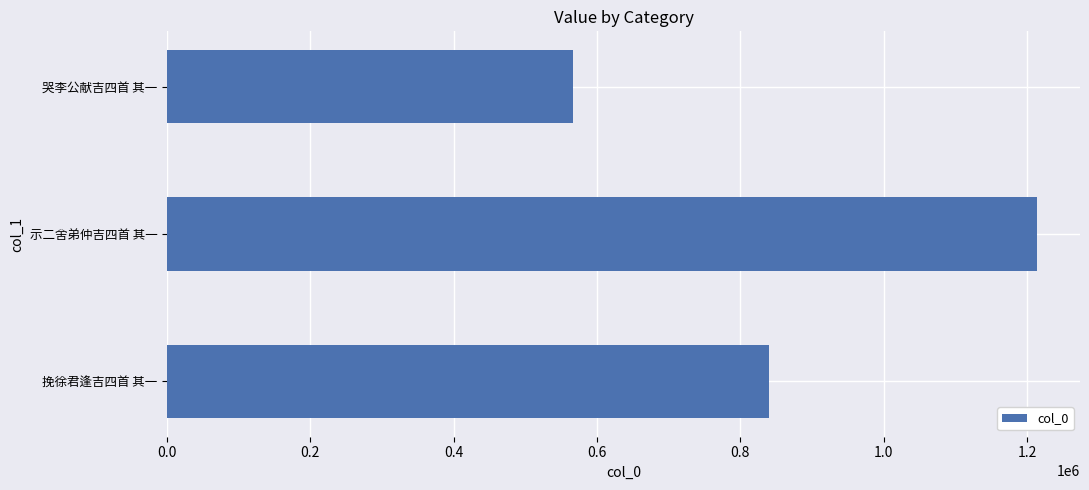

Reading top to bottom, what are all the values shown in this chart?

566174	1213363	839975